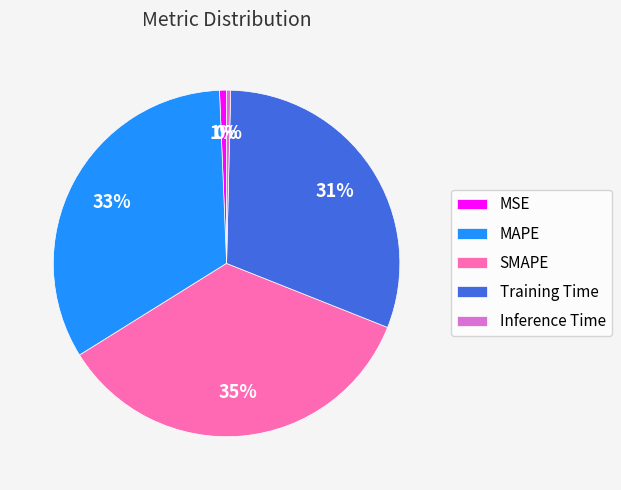

True or false: Inference Time accounts for 0% of the total.

True